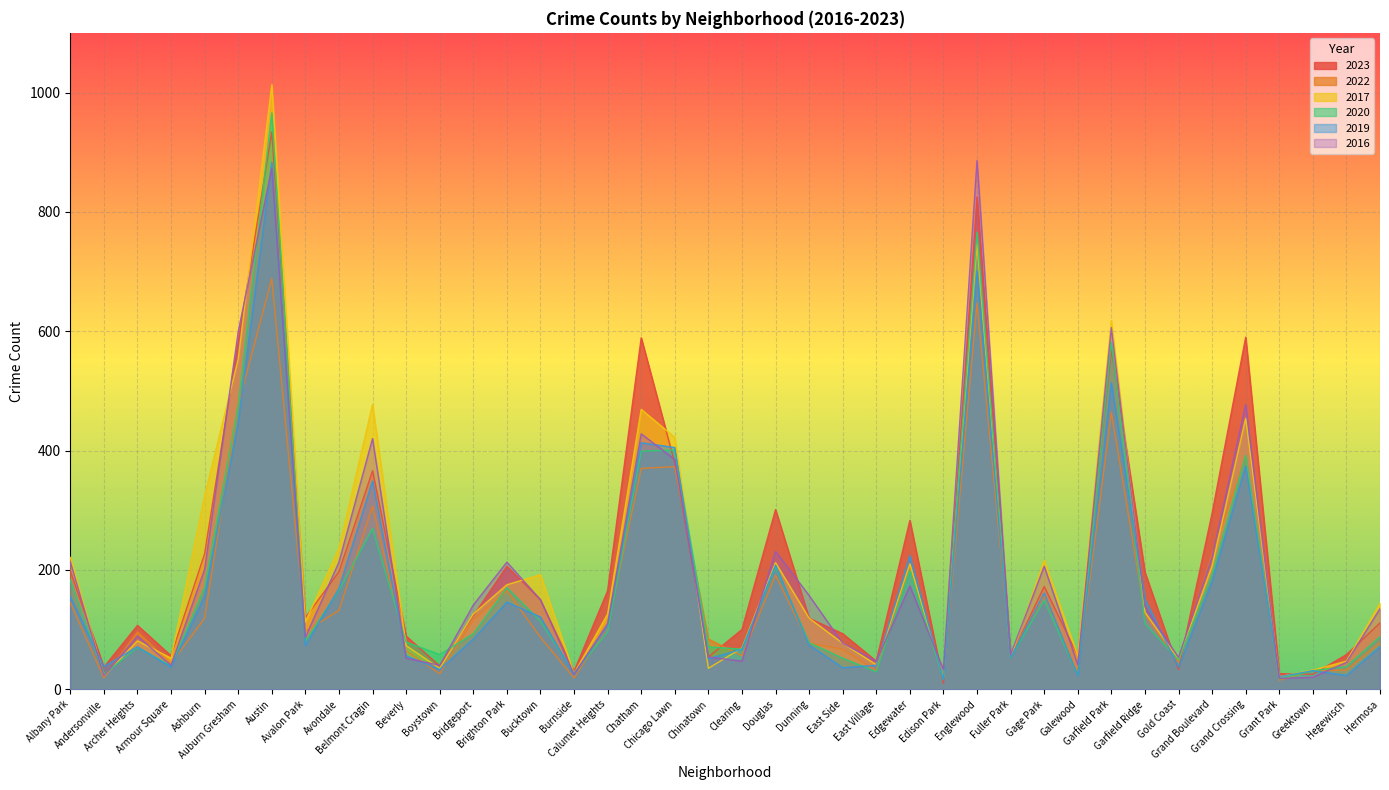

True or false: 2016 has a value of 428 at Chatham.

True